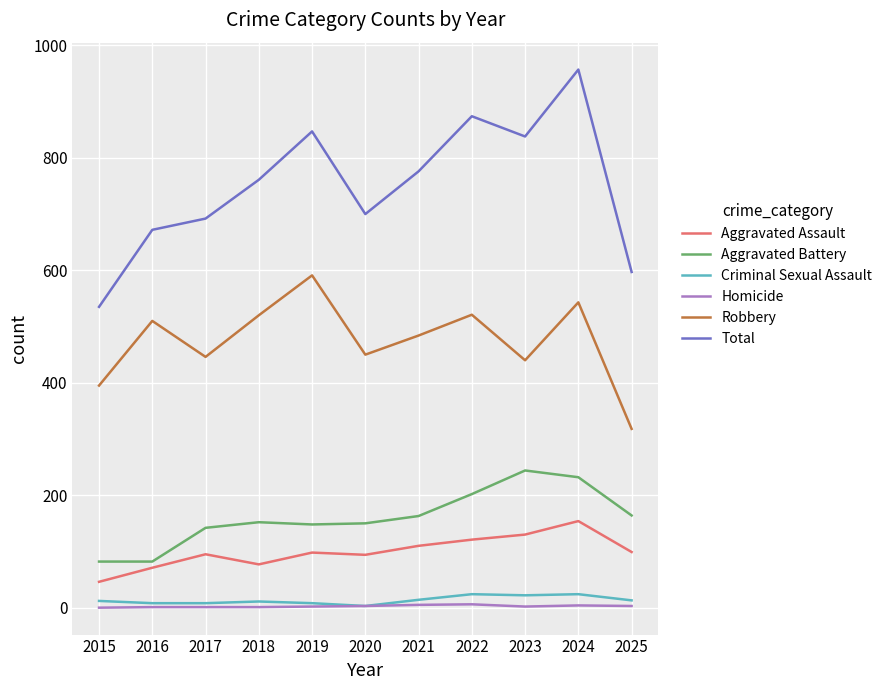

What is the difference between the second highest and minimum values in the Criminal Sexual Assault series?

21